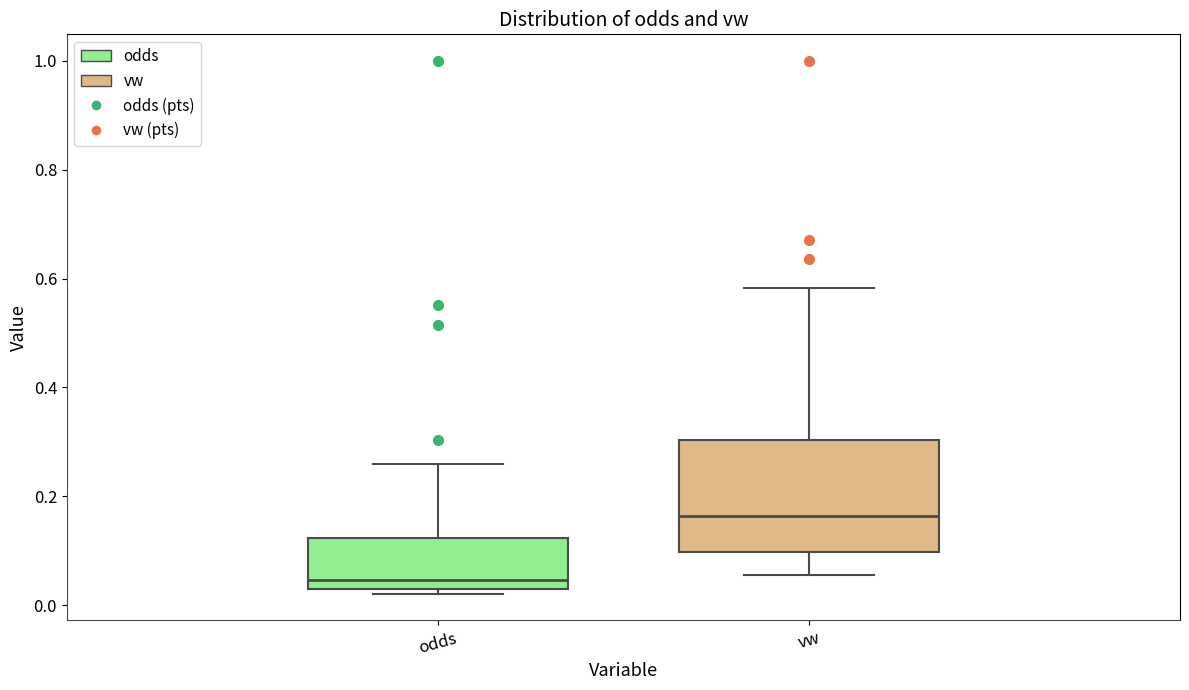

Which box's median line is the lowest?

odds